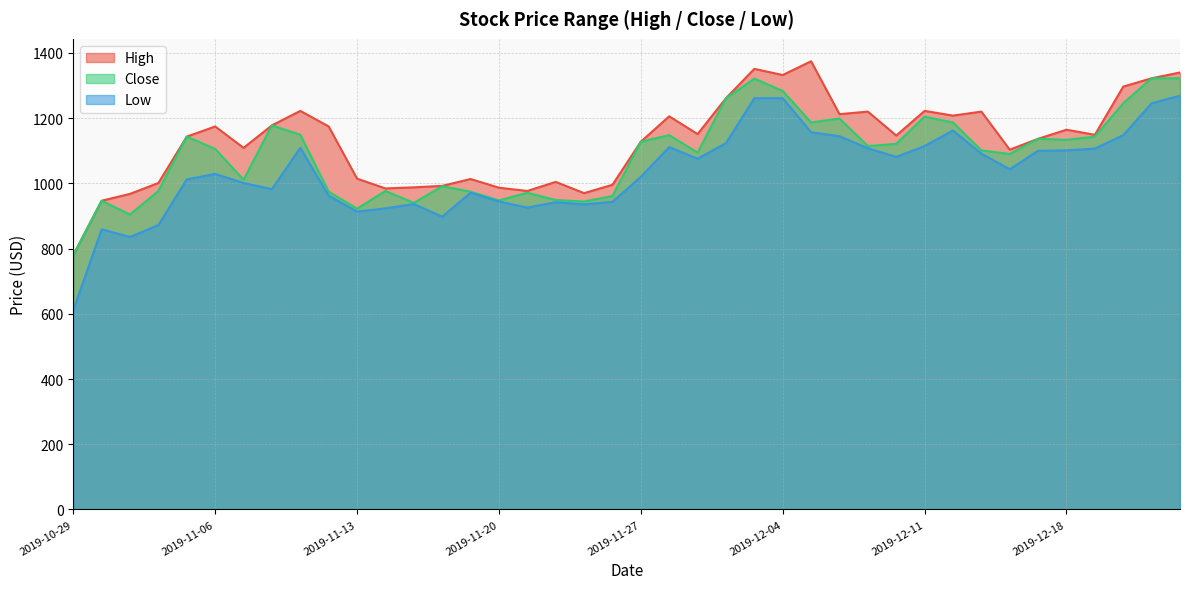

At which label is High closest to 1077?

2019-12-16